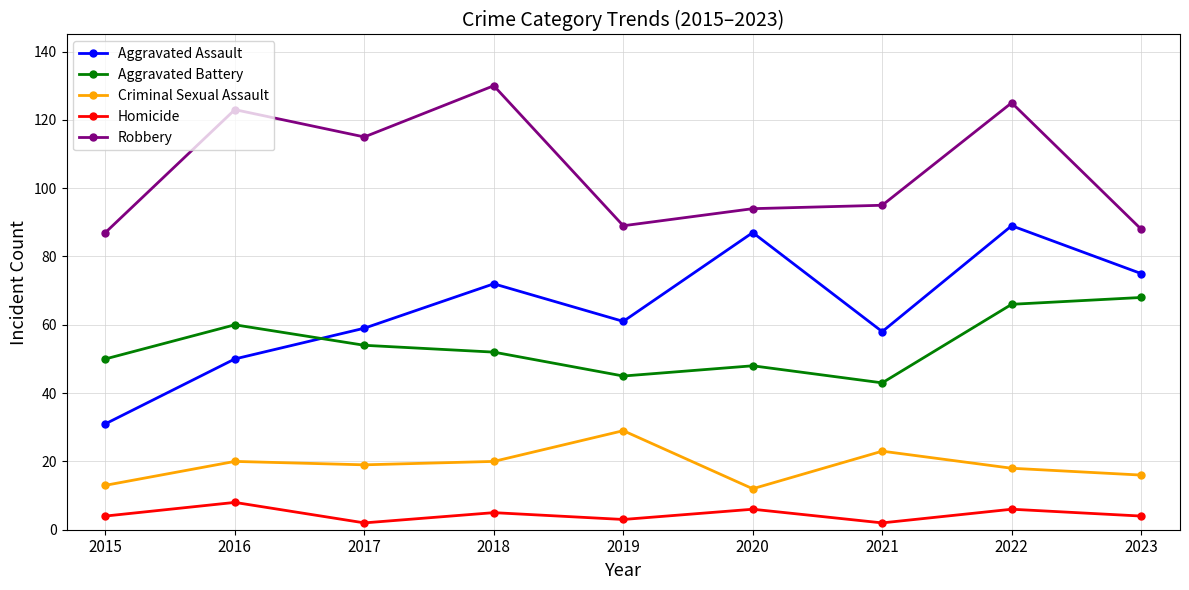

At how many categories does at least one series exceed 129?

1